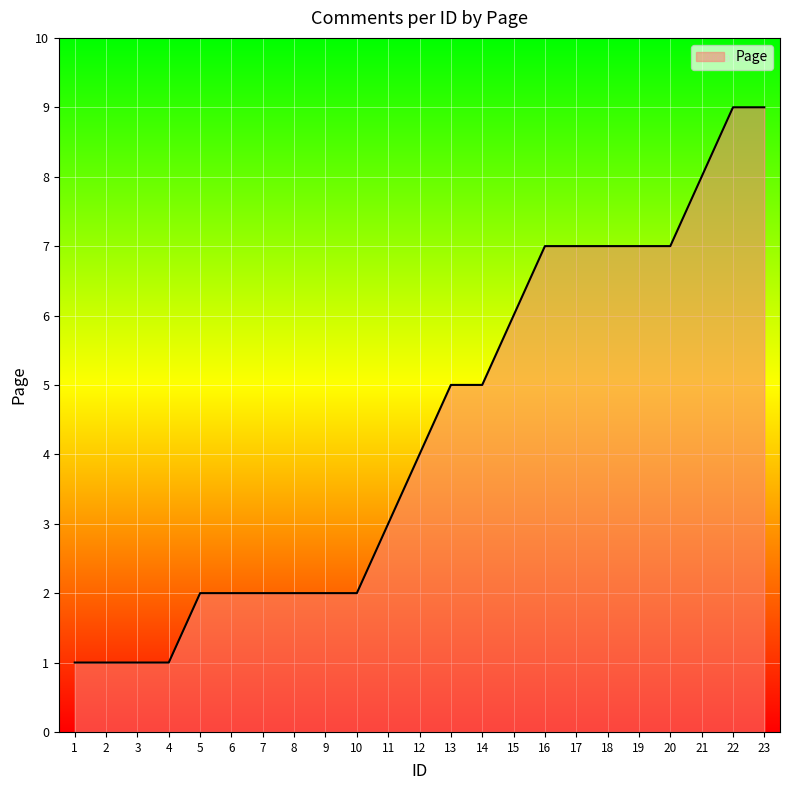

Reading right to left, what are all the values shown in this chart?

23=9	22=9	21=8	20=7	19=7	18=7	17=7	16=7	15=6	14=5	13=5	12=4	11=3	10=2	9=2	8=2	7=2	6=2	5=2	4=1	3=1	2=1	1=1